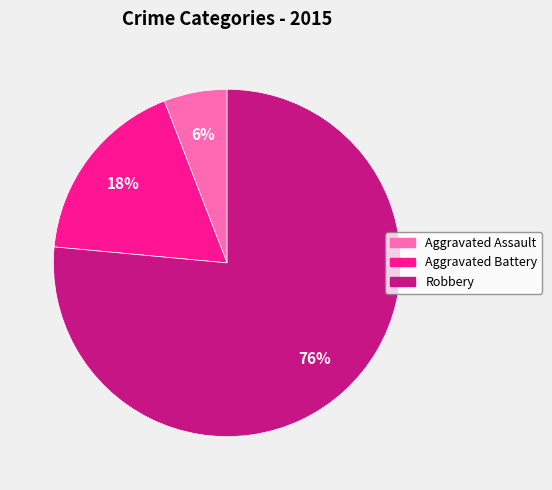

What is the ratio of the value at Aggravated Battery to the value at Aggravated Assault?

3.0